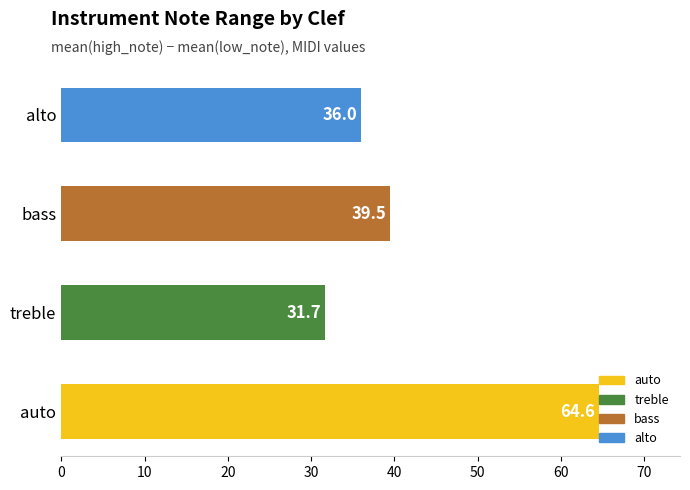

Read the value at bass.

39.5